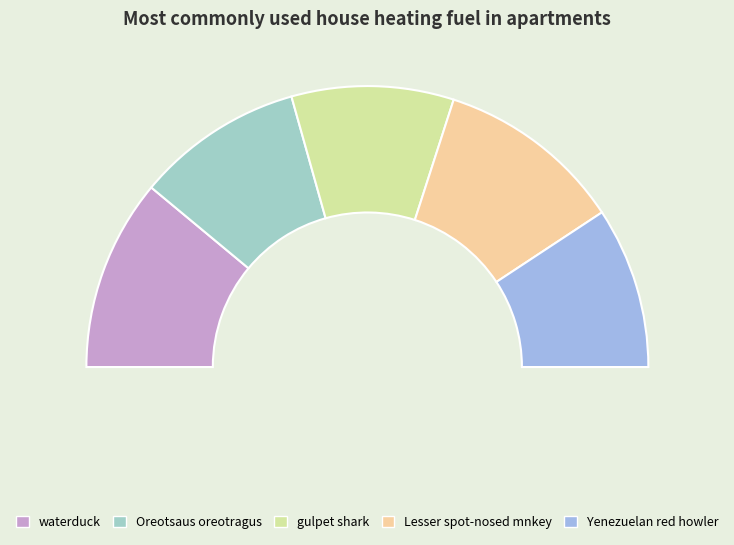

Combined, do Lesser spot-nosed mnkey and Oreotsaus oreotragus account for over 50%?

No